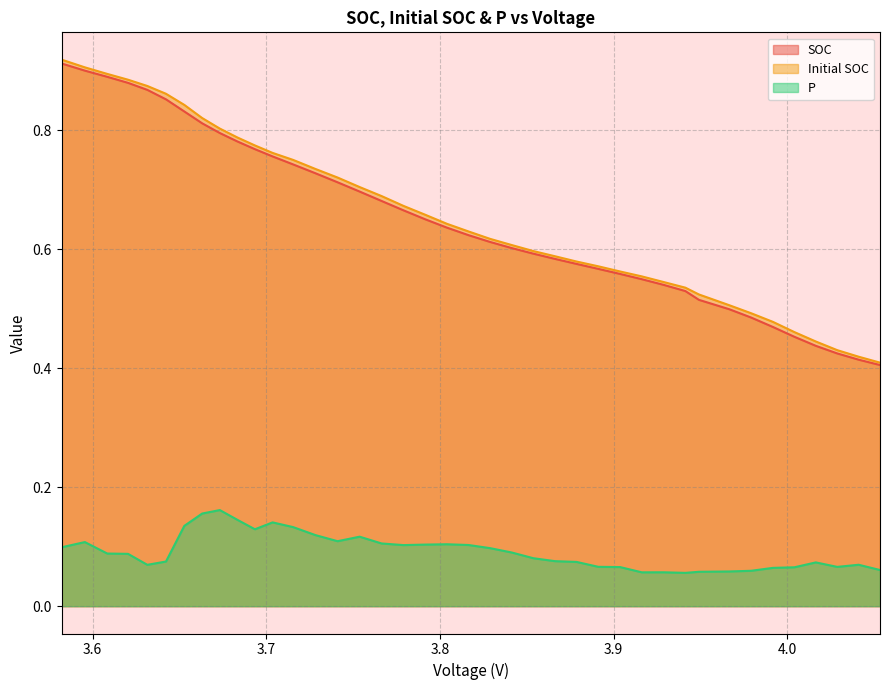

Rank the categories by P value from lowest to highest.

3.941312369801981, 3.916218307425743, 3.928746268811882, 3.949108025247524, 3.966597966336632, 3.979190994554454, 4.053354805445545, 3.991700936633664, 4.004076584653466, 3.903702332673266, 4.028738307920793, 3.89120078960396, 3.631556244554455, 4.041048962871288, 4.016401706435643, 3.878701224752477, 3.642288392574256, 3.866235224752476, 3.853796160396039, 3.620443283168316, 3.608508620792078, 3.841347852970297, 3.828893661881188, 3.582232919801982, 3.77897672970297, 3.816456544059405, 3.791501737128712, 3.803999009405939, 3.766410754455446, 3.595583111386138, 3.741094402475248, 3.75378182128713, 3.728329327722772, 3.693500298514852, 3.715534787623762, 3.652851615841584, 3.703673028712872, 3.683399634158415, 3.663122931683169, 3.673278956930693